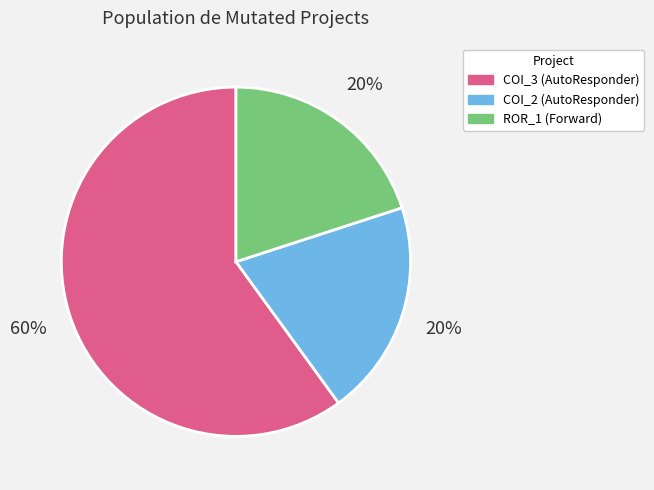

Is it true that ROR_1 (Forward) is 32% of the pie?

False